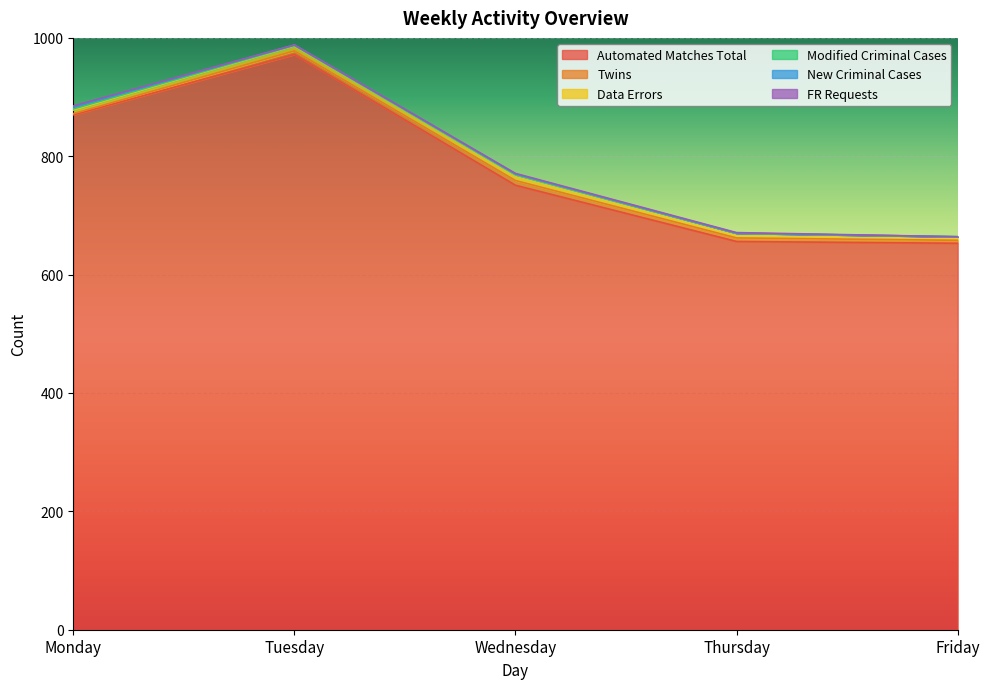

What is the minimum value for Twins?

2